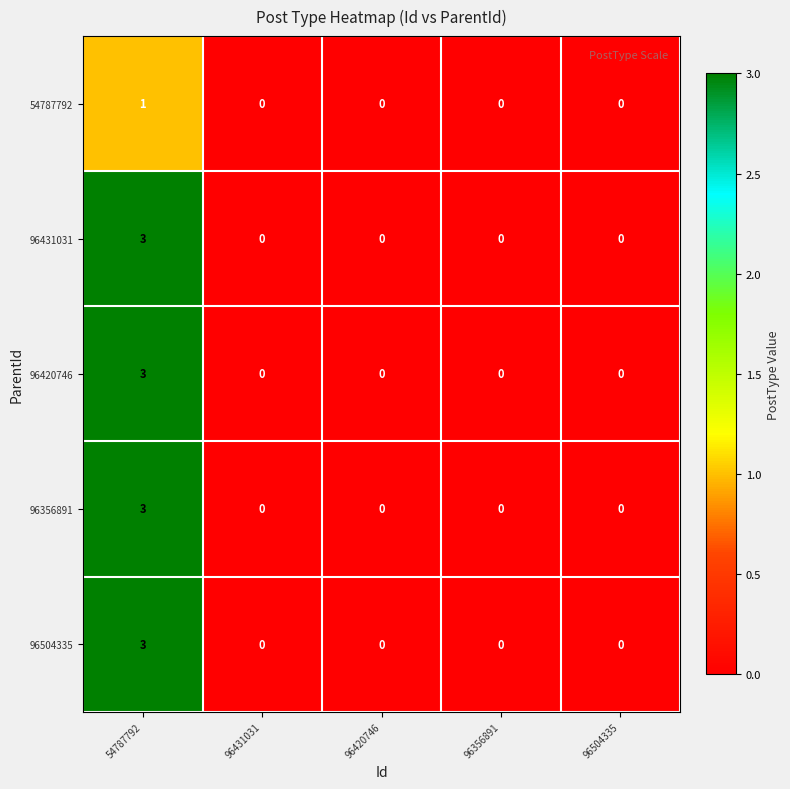

Reading left to right, list all the values displayed in this chart.

54787792: 54787792=1	96431031=0	96420746=0	96356891=0	96504335=0
96431031: 54787792=3	96431031=0	96420746=0	96356891=0	96504335=0
96420746: 54787792=3	96431031=0	96420746=0	96356891=0	96504335=0
96356891: 54787792=3	96431031=0	96420746=0	96356891=0	96504335=0
96504335: 54787792=3	96431031=0	96420746=0	96356891=0	96504335=0